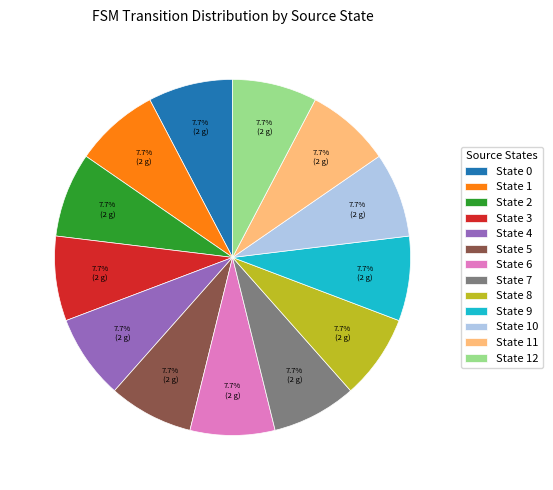

To the nearest percent, what portion does State 7 represent?

8%